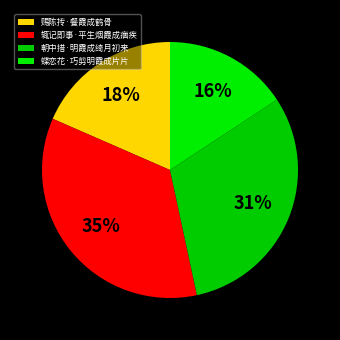

True or false: 辄记即事·平生烟霞成痼疾 accounts for 35% of the total.

True